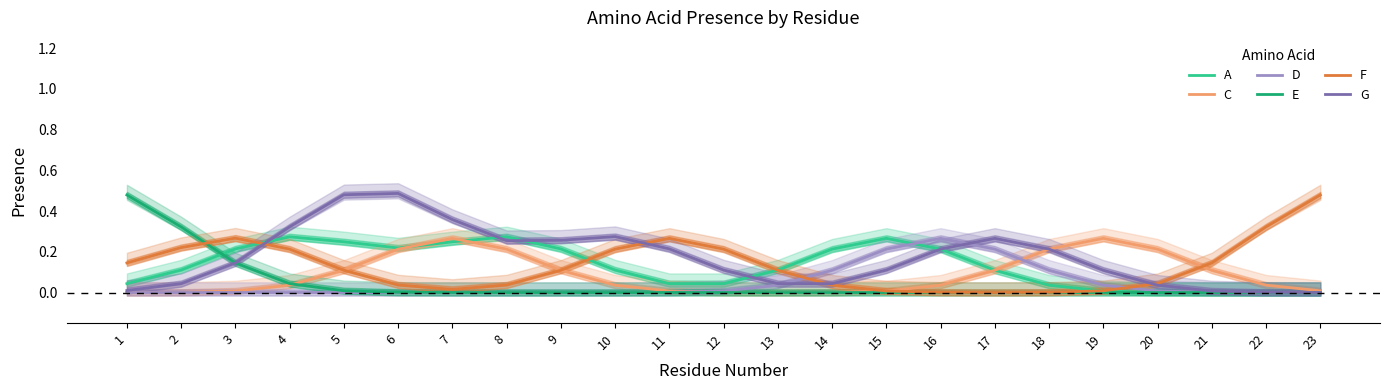

At which label is G closest to 0?

23